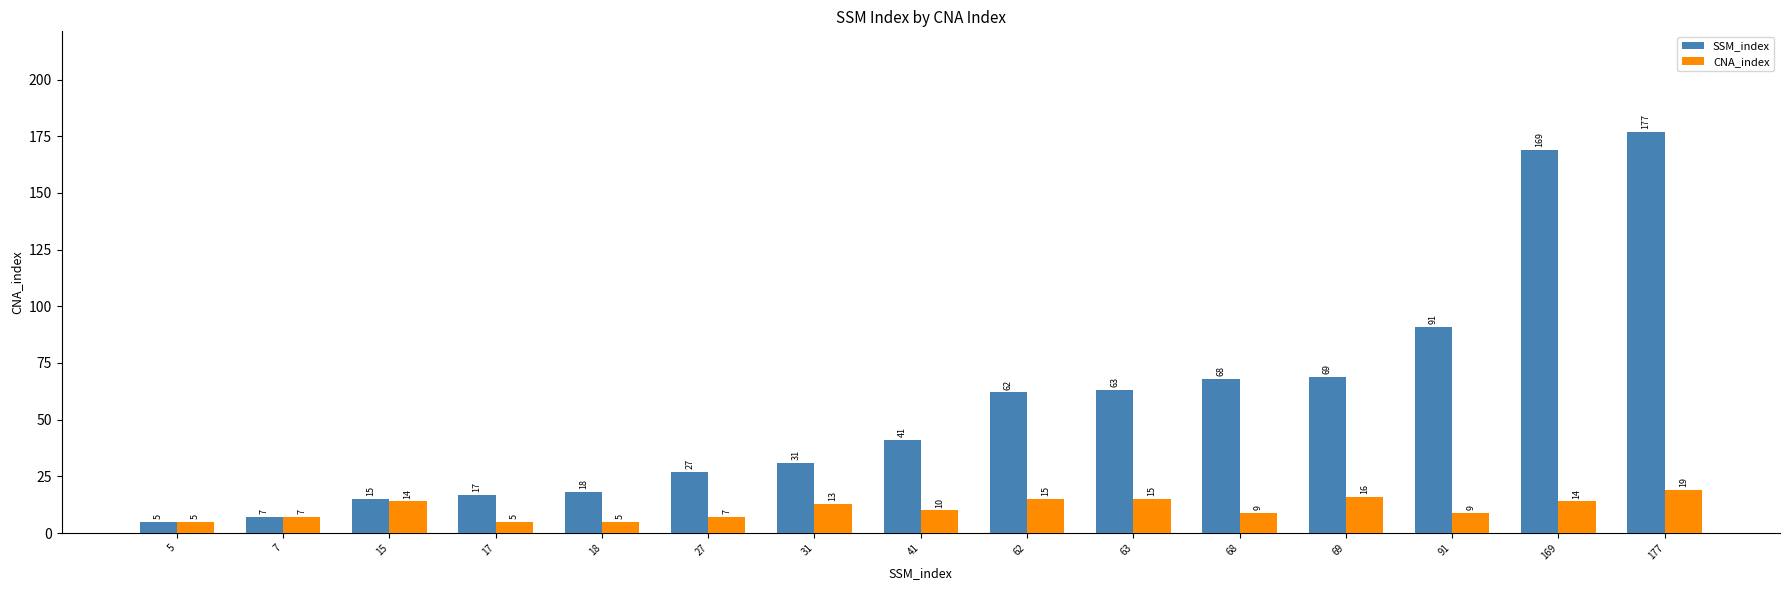

Which series has the largest range (max minus min)?

SSM_index